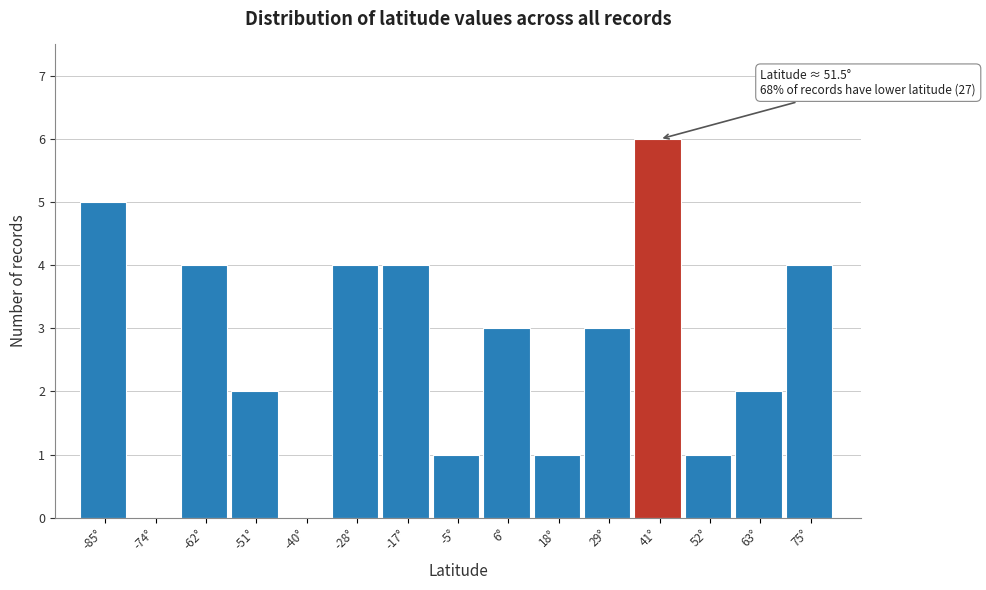

Reading right to left, what are all the values shown in this chart?

75°=4	63°=2	52°=1	41°=6	29°=3	18°=1	6°=3	-5°=1	-17°=4	-28°=4	-40°=0	-51°=2	-62°=4	-74°=0	-85°=5